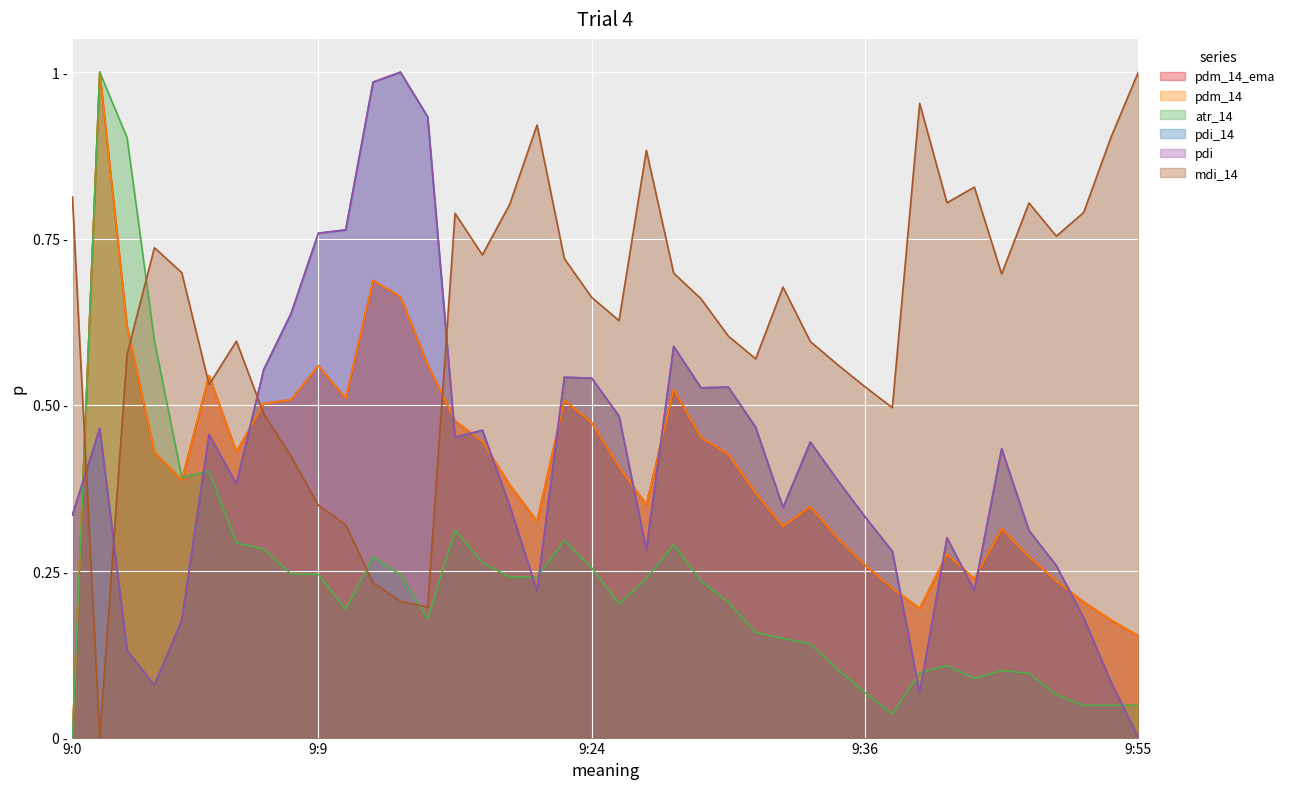

What is the total value across all series at 9:13?

3.8